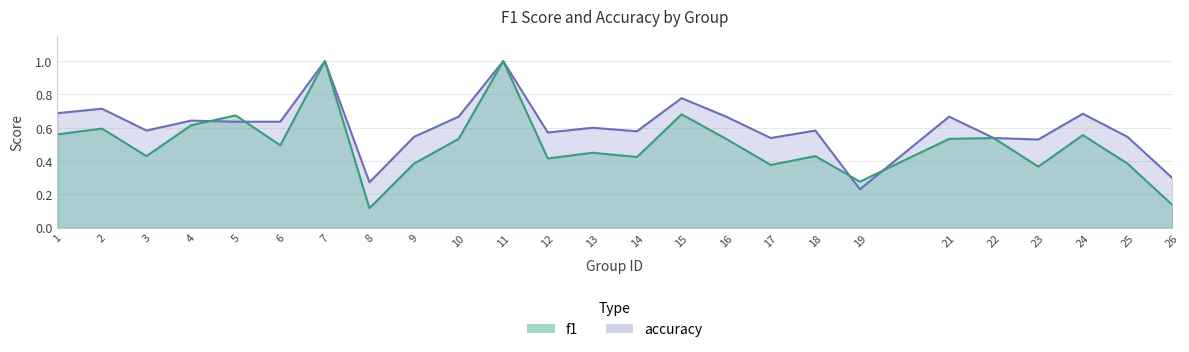

What is the smallest value displayed?

0.1